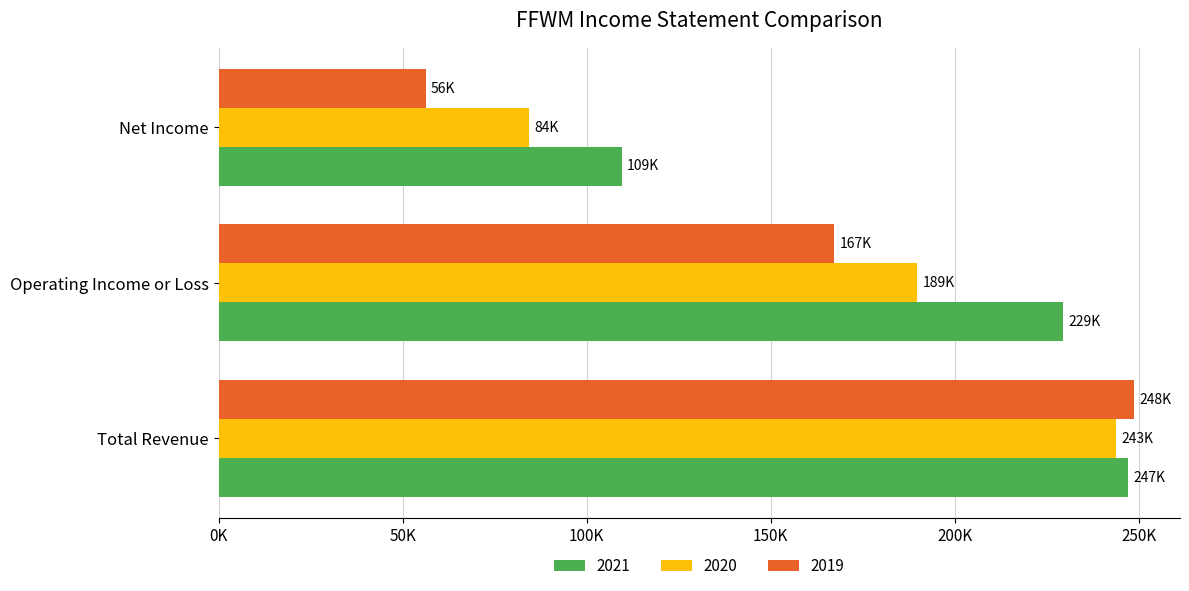

What is the difference between the second highest and minimum values in the 2020 series?

105500